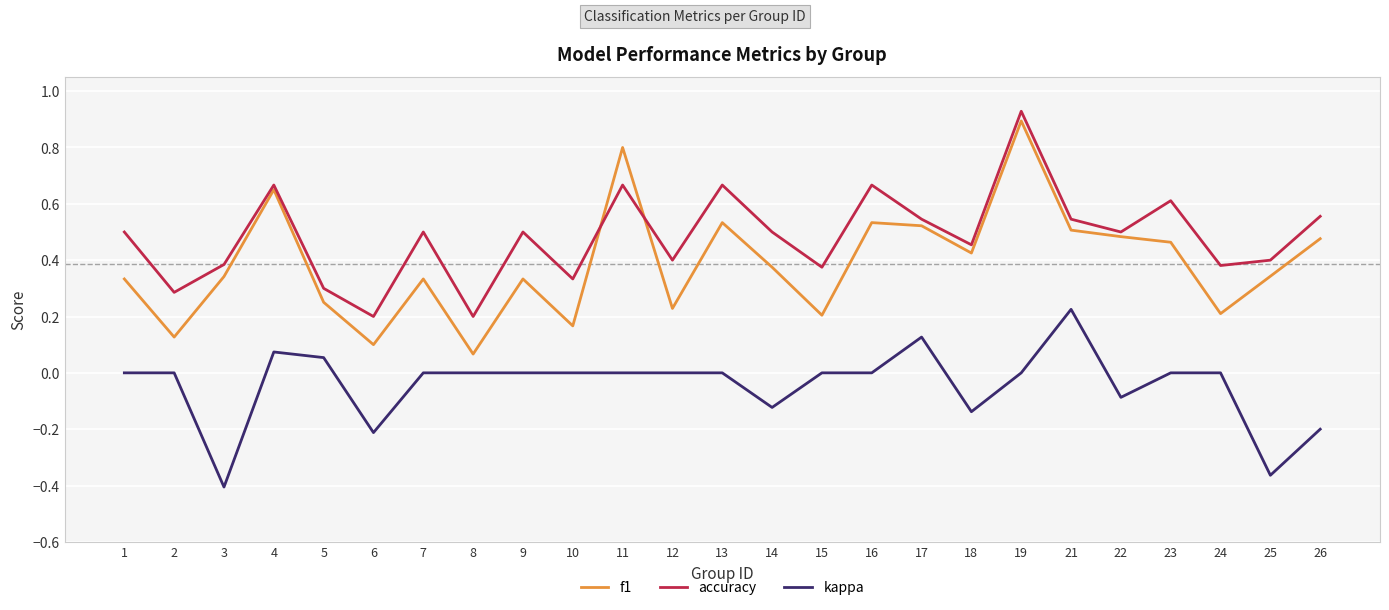

True or false: kappa and f1 cross at least once.

False